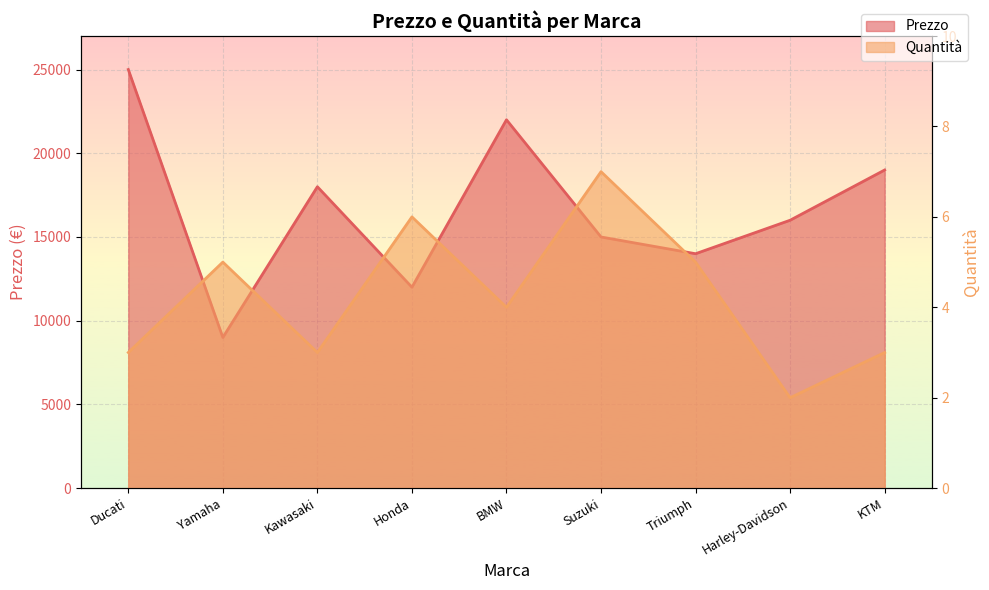

Between Kawasaki and Suzuki, which series saw the biggest shift?

Prezzo